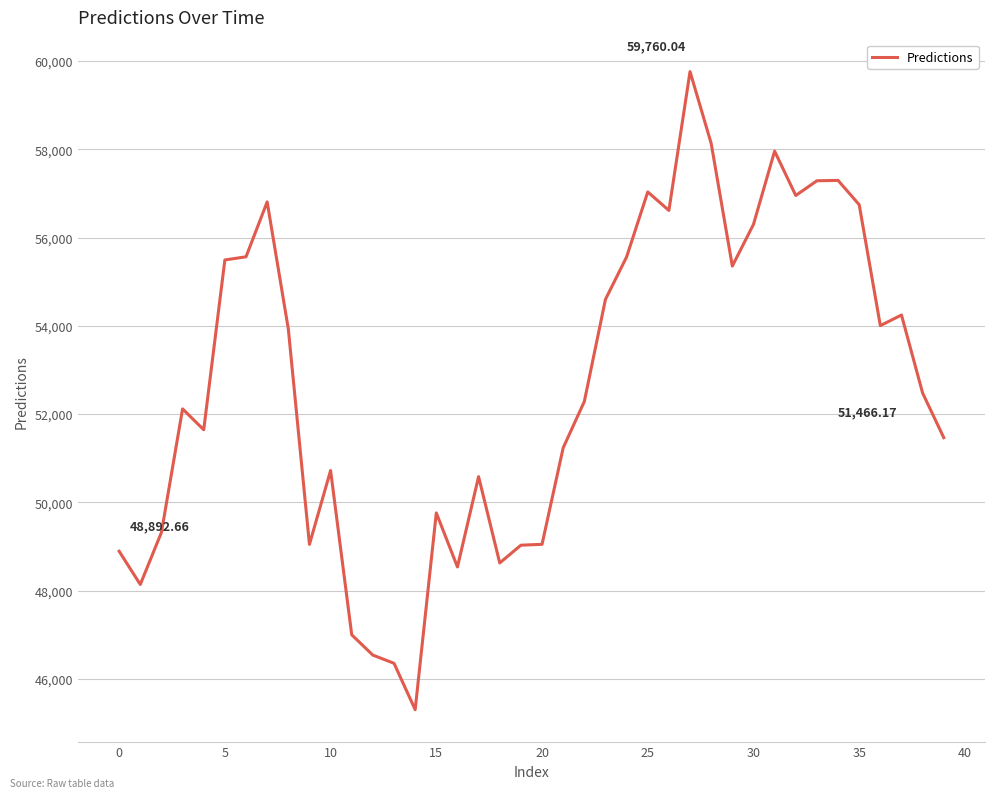

What is the smallest value displayed?

45303.7